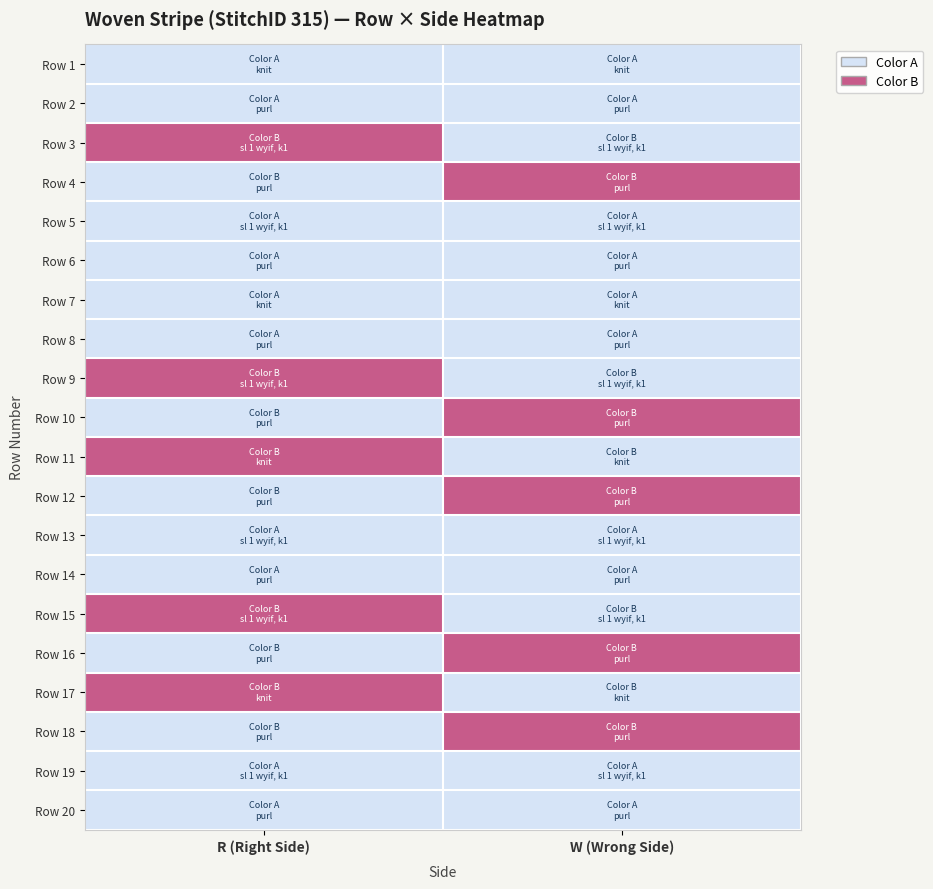

At which category is the sum across all series the highest?

R (Right Side)